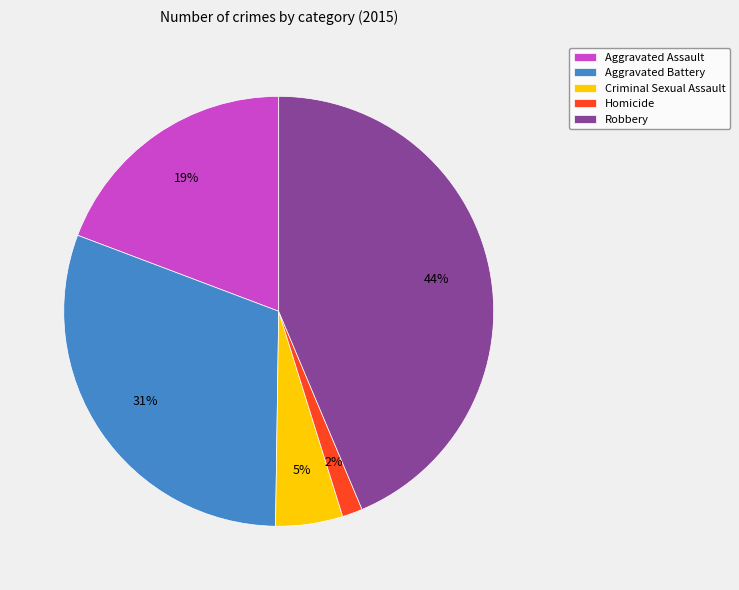

To the nearest percent, what is the difference between the Robbery and Criminal Sexual Assault slice percentages?

39%